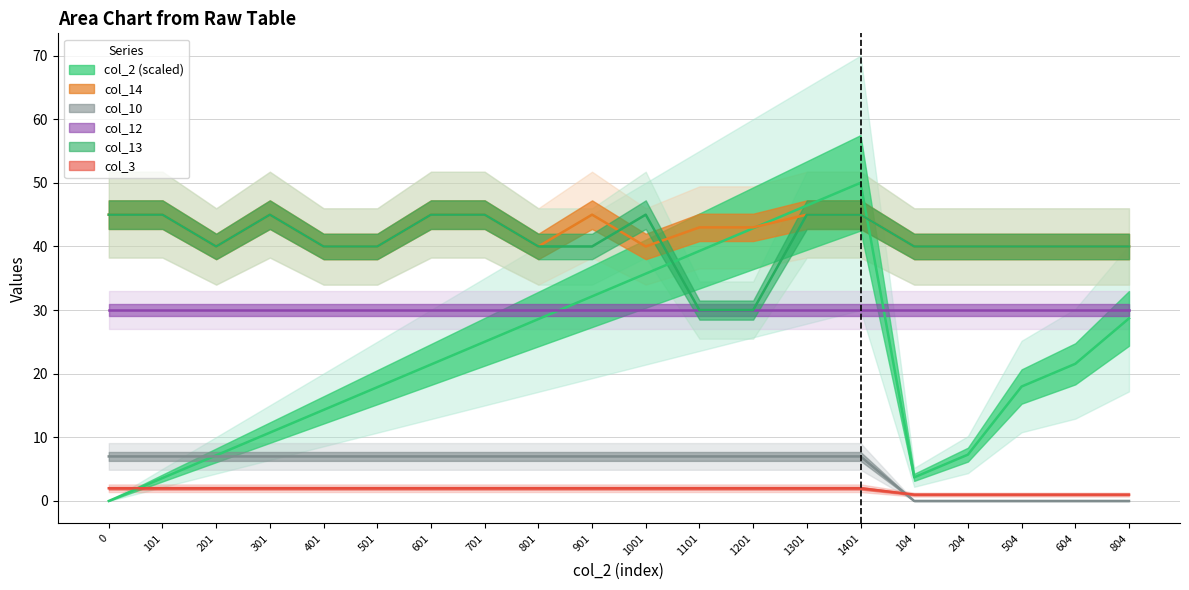

True or false: col_14 has a value of 18.9 at 601.

False